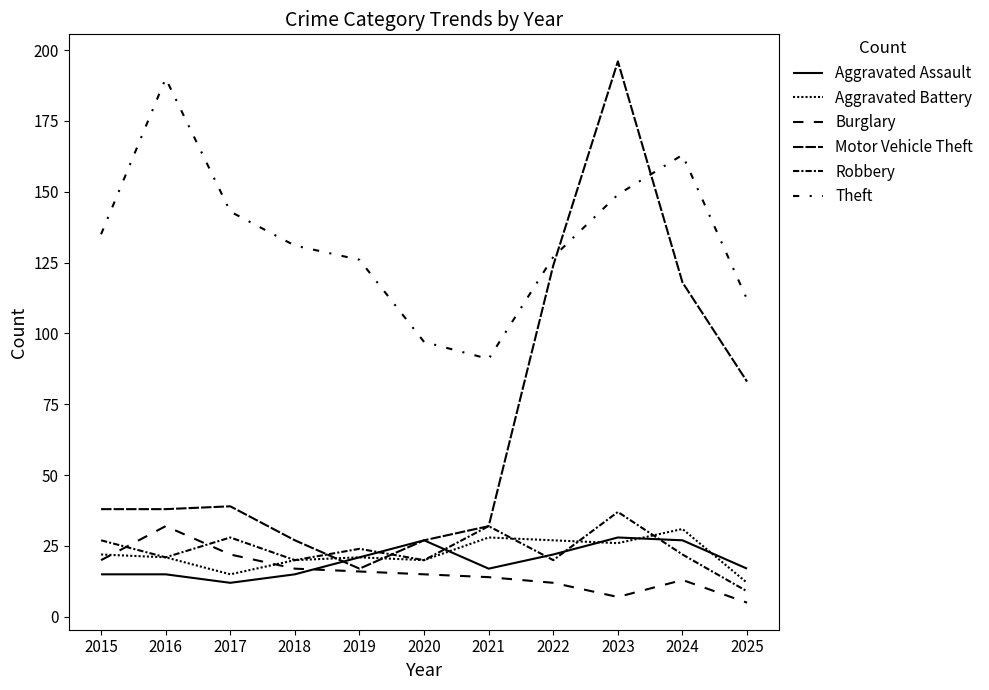

True or false: Motor Vehicle Theft has more than 1 points higher than both neighbors.

True